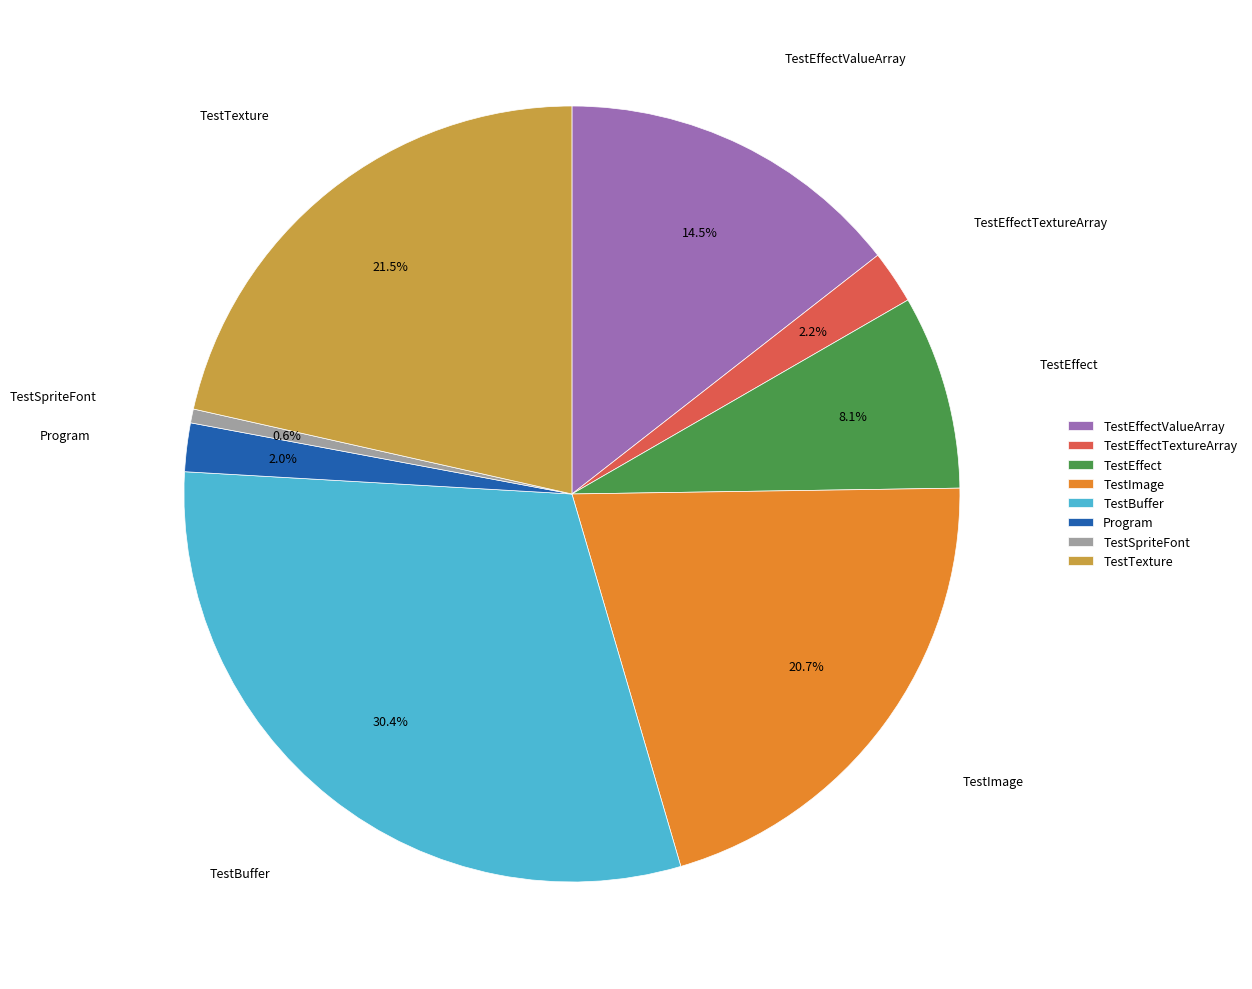

To the nearest percent, what is the difference between the TestSpriteFont and TestEffectValueArray slice percentages?

14%